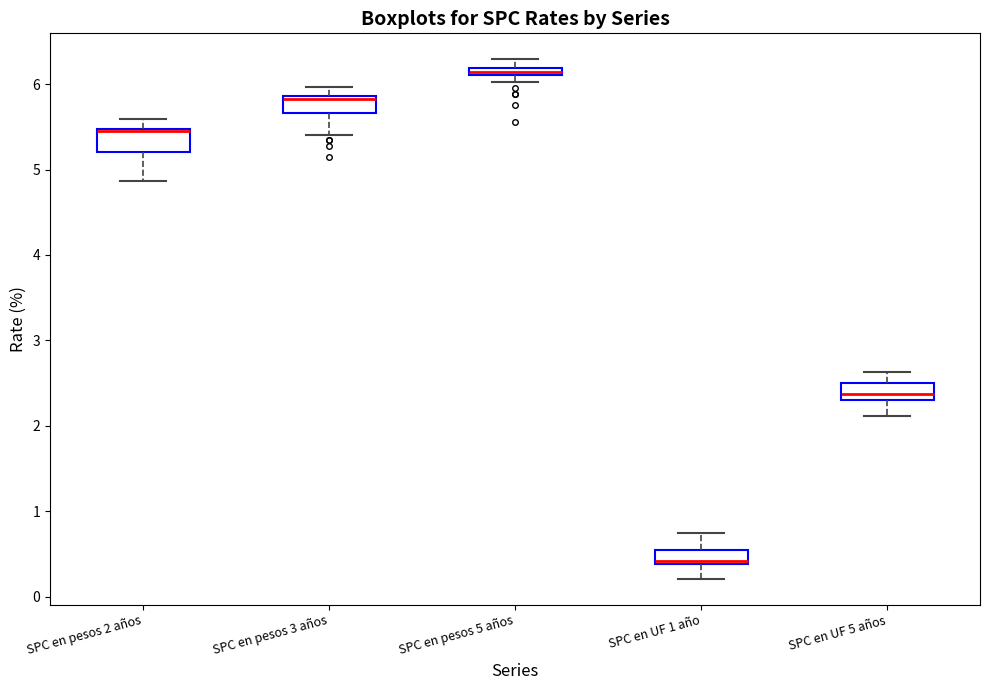

Which box has the lowest median line?

SPC en UF 1 año